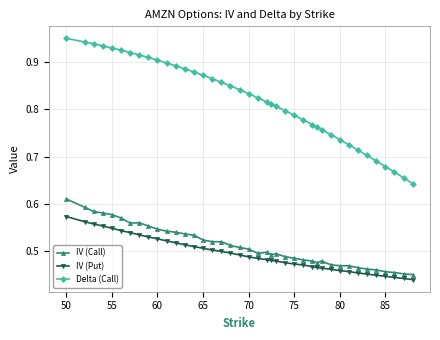

List the series in order of their peak value, highest first.

Delta (Call), IV (Call), IV (Put)